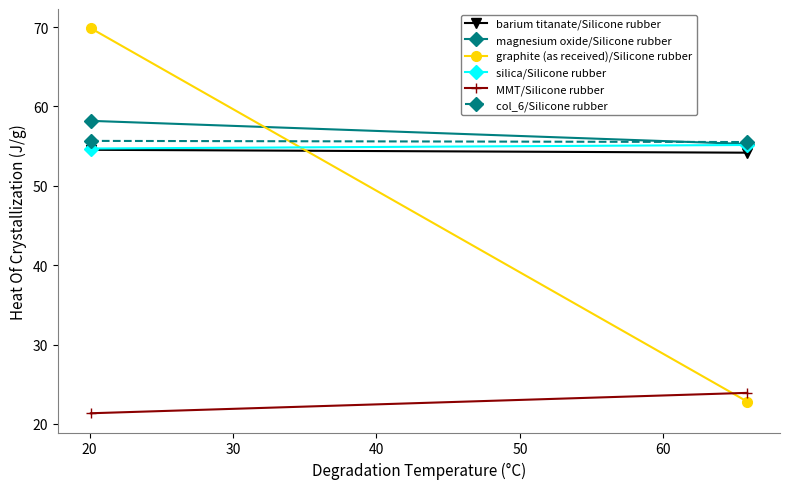

The magnesium oxide/Silicone rubber series shows 88.1 at 20. True or false?

False